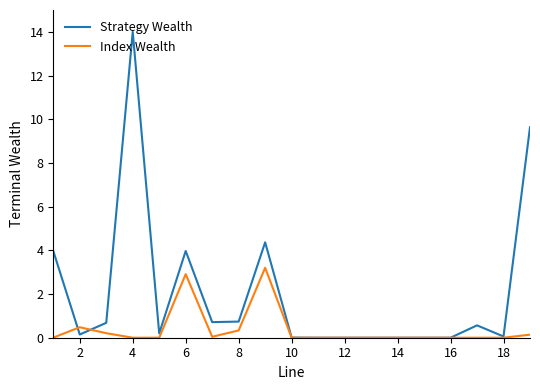

What is the sum of all Strategy Wealth values?

39.0